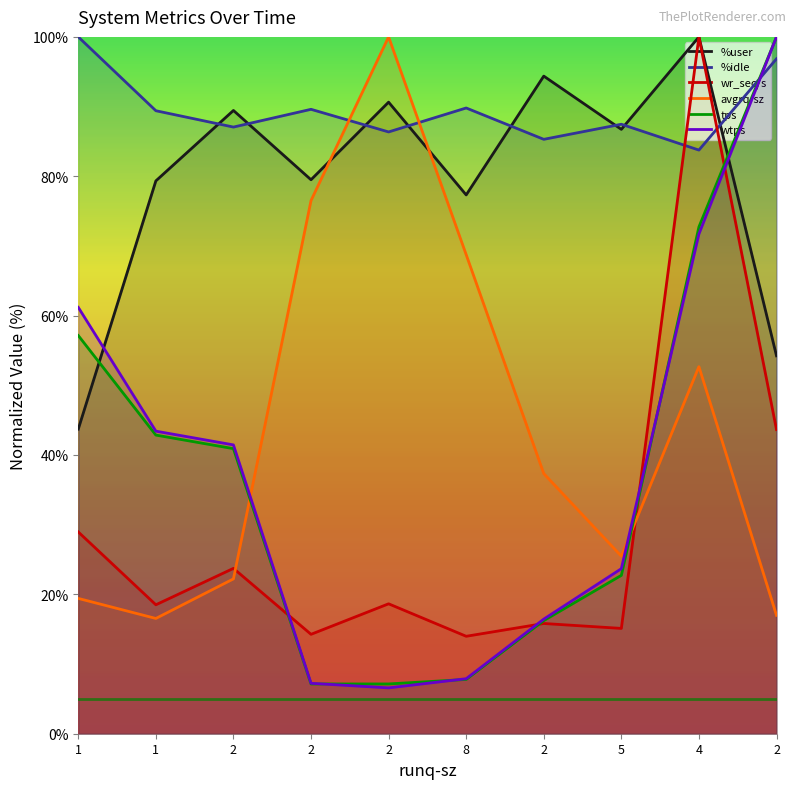

What is the approximate value of avgrq-sz at 1?

16.5